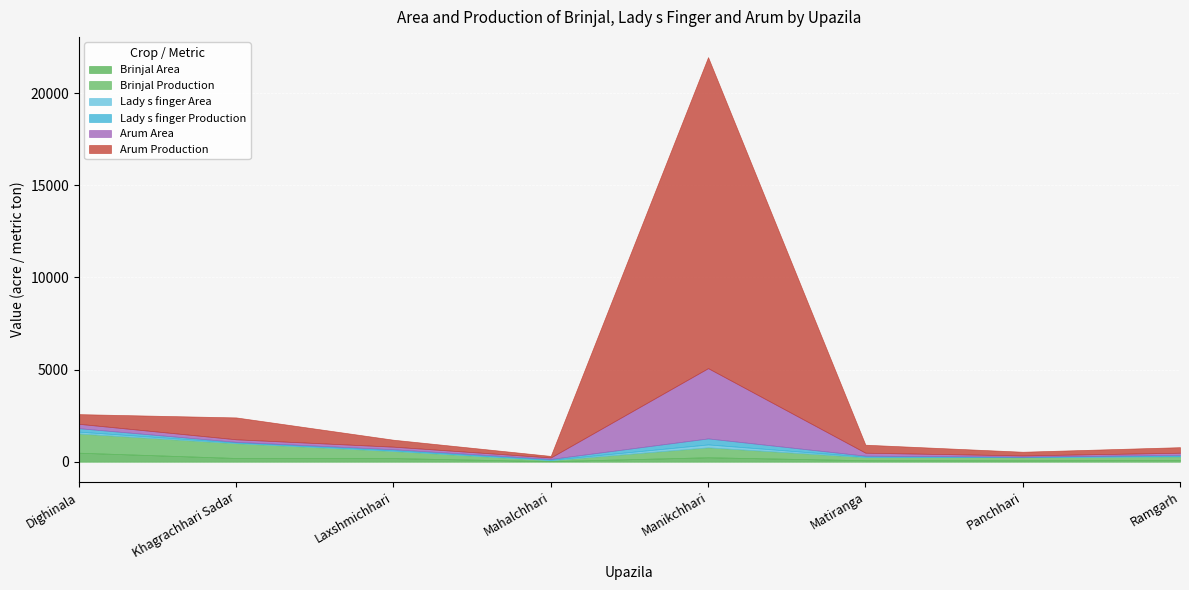

What is the maximum value shown in the chart?

16875